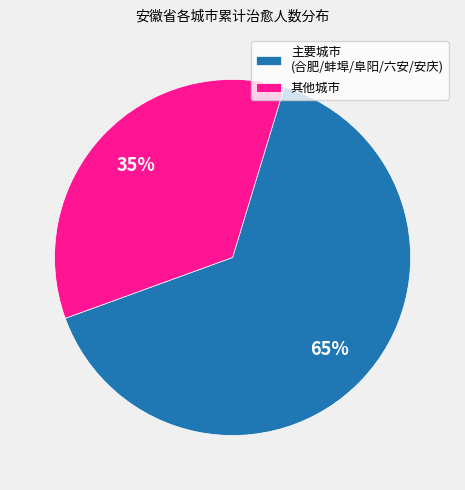

To the nearest percent, what is the combined percentage of 主要城市 (合肥/蚌埠/阜阳/六安/安庆) and 其他城市?

100%